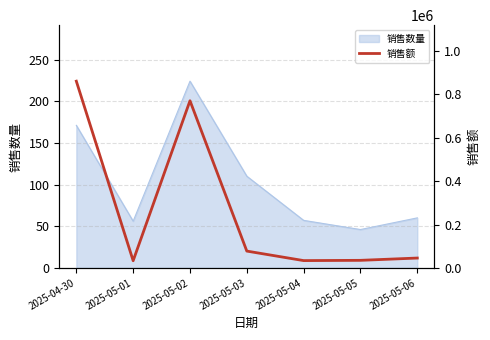

The value of 销售数量 at 2025-05-06 is 60. True or false?

True